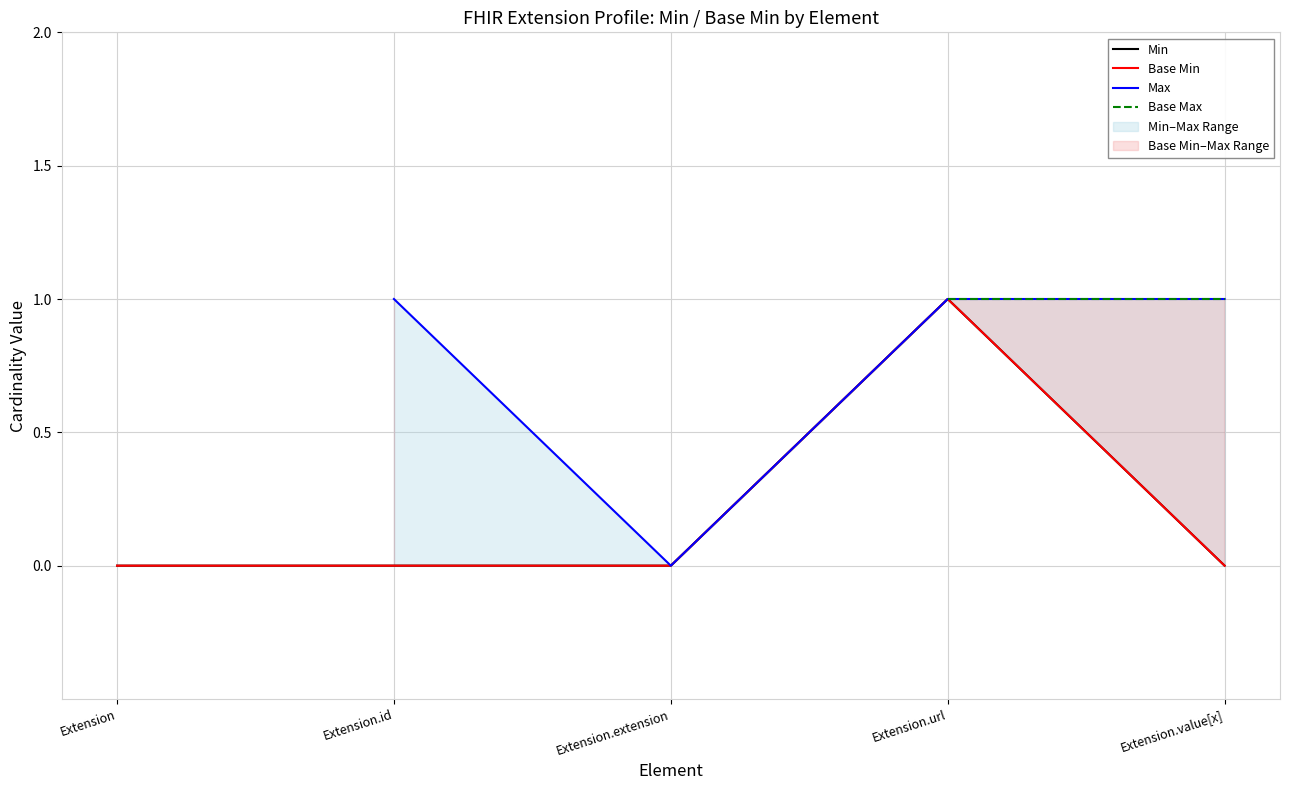

At which category does the chart reach its minimum across all series?

Extension